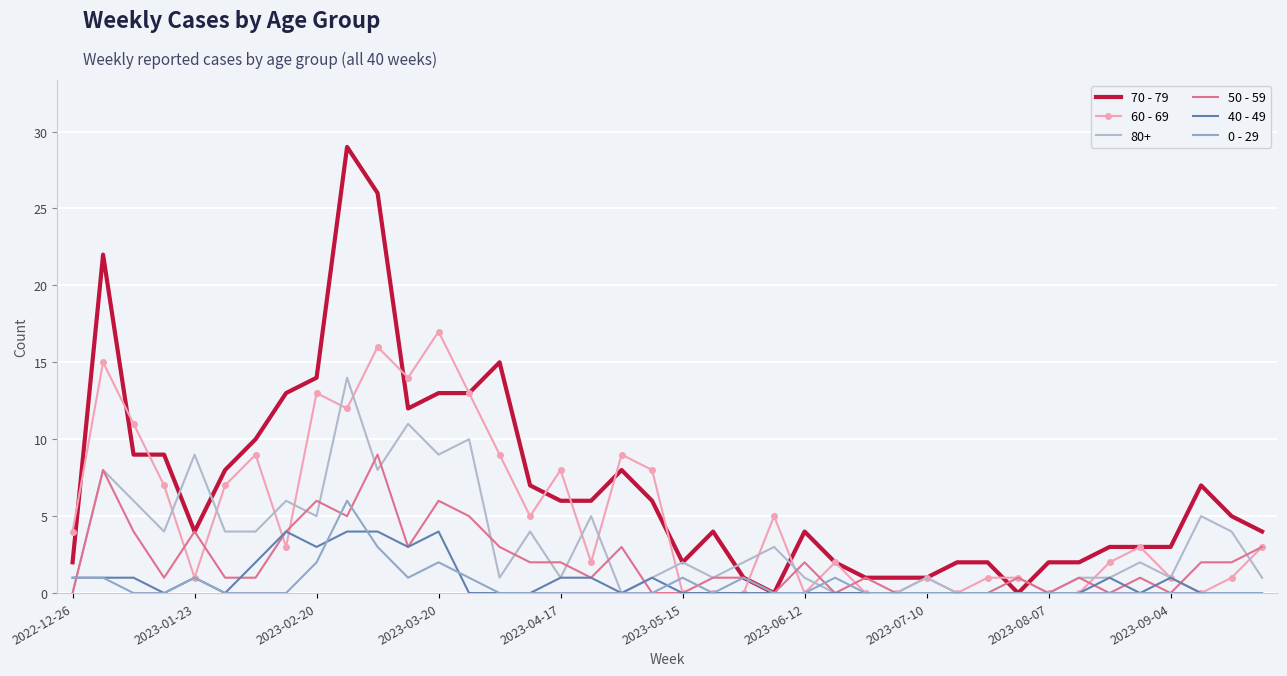

After their last crossing, which series has the higher values: 0 - 29 or 60 - 69?

60 - 69